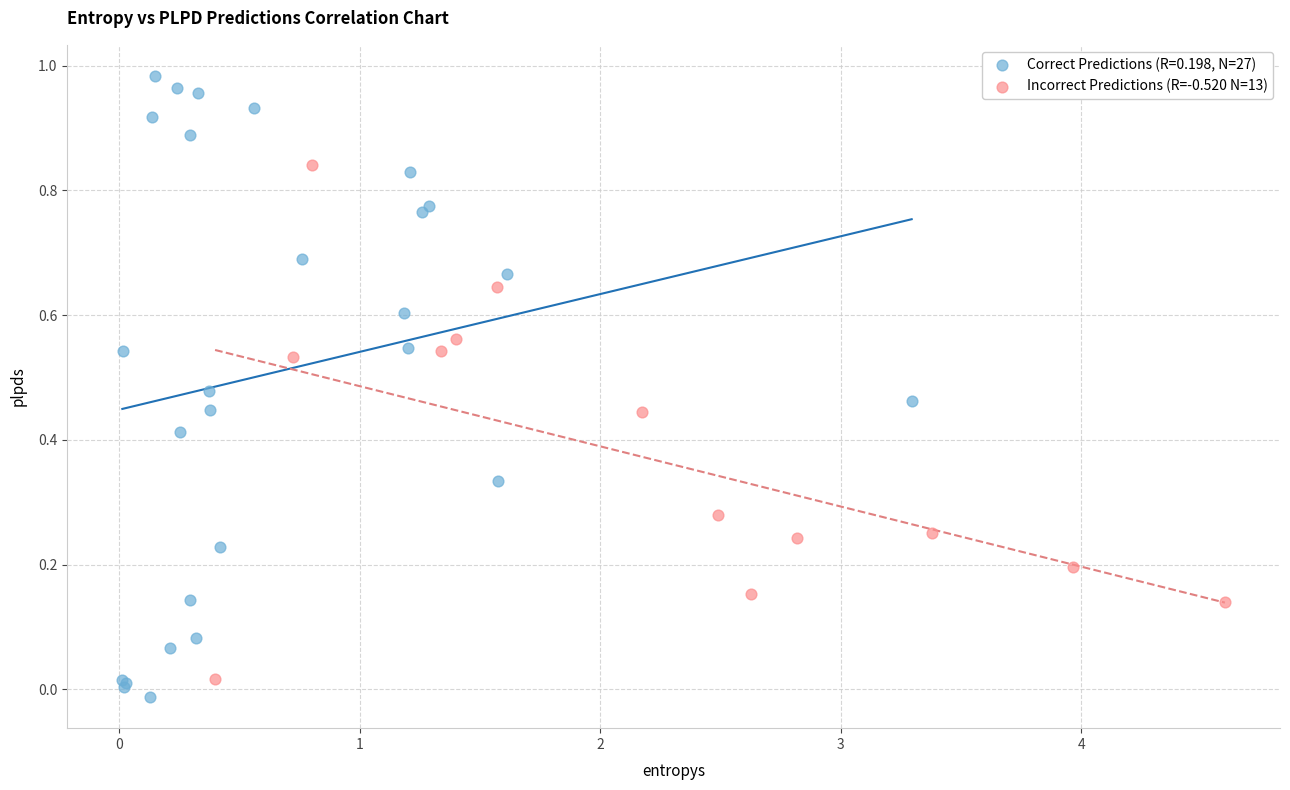

Which series has the widest spread of Y values?

Correct Predictions (R=0.198, N=27)